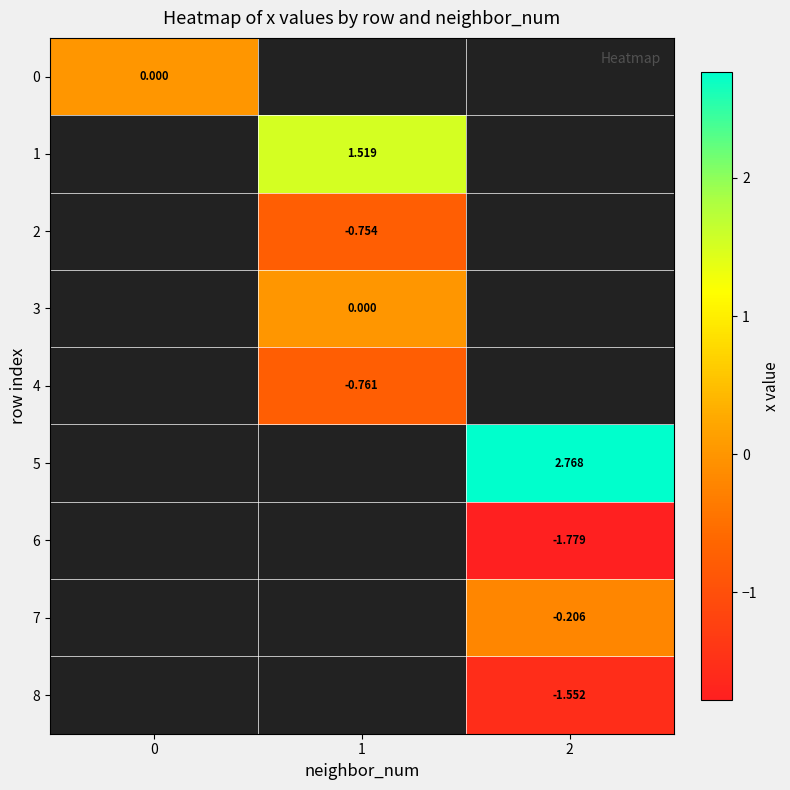

Which label corresponds to the largest value in the chart?

2